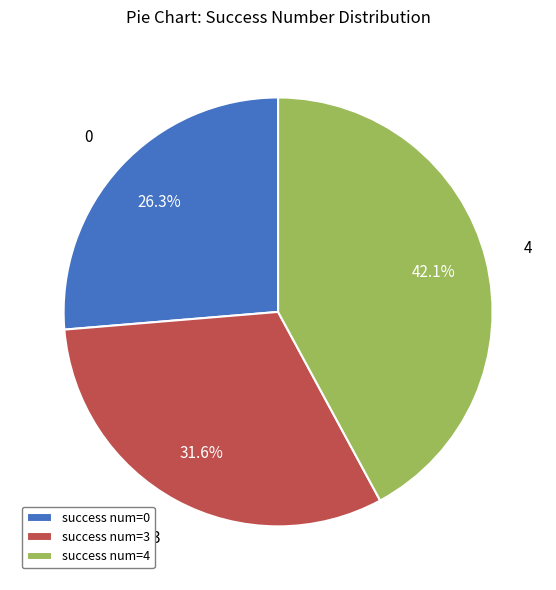

To the nearest percent, what percentage of the pie is 4?

42%